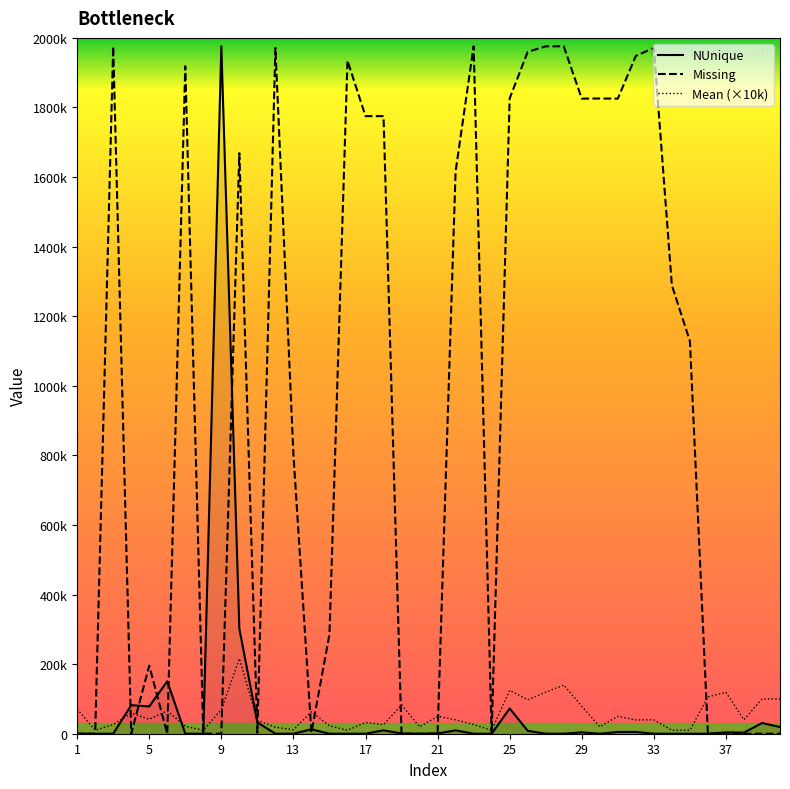

At which category does Mean (×10k) reach its first local valley?

5